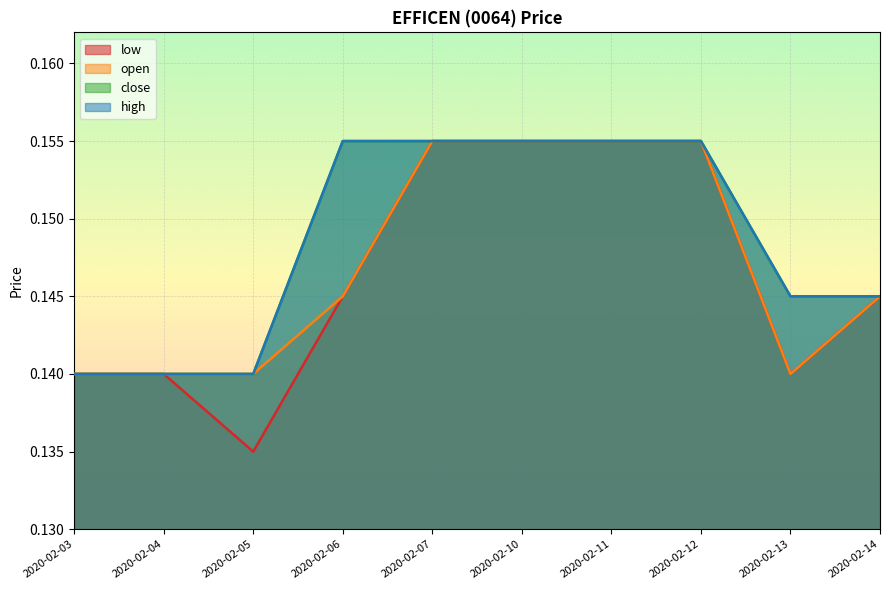

How many lines are shown in the chart?

4